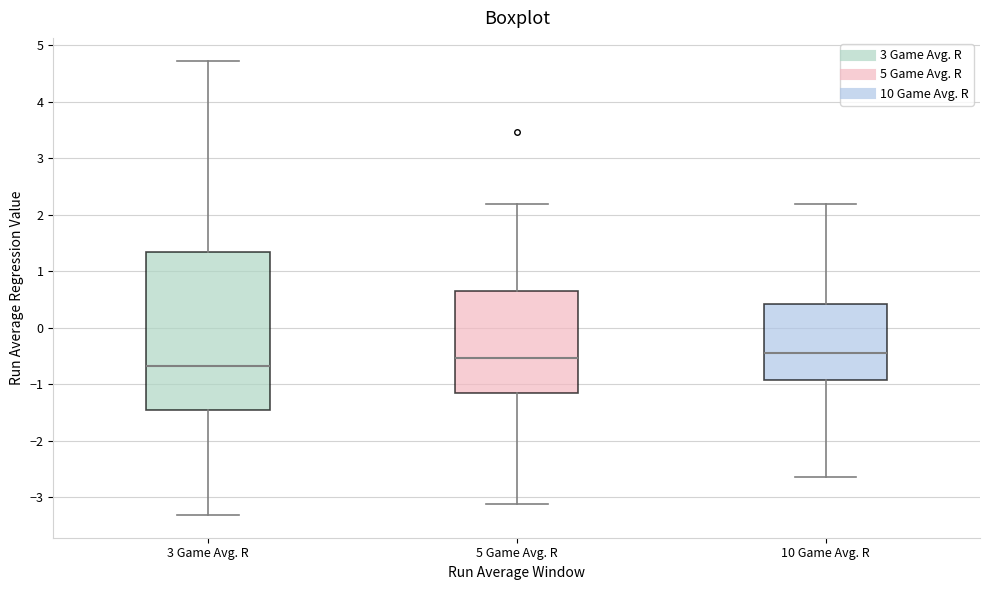

Where is the upper edge of the box for 10 Game Avg. R on the y-axis? The values are not printed on the chart, so give them approximately, as read against the axis.

0.4